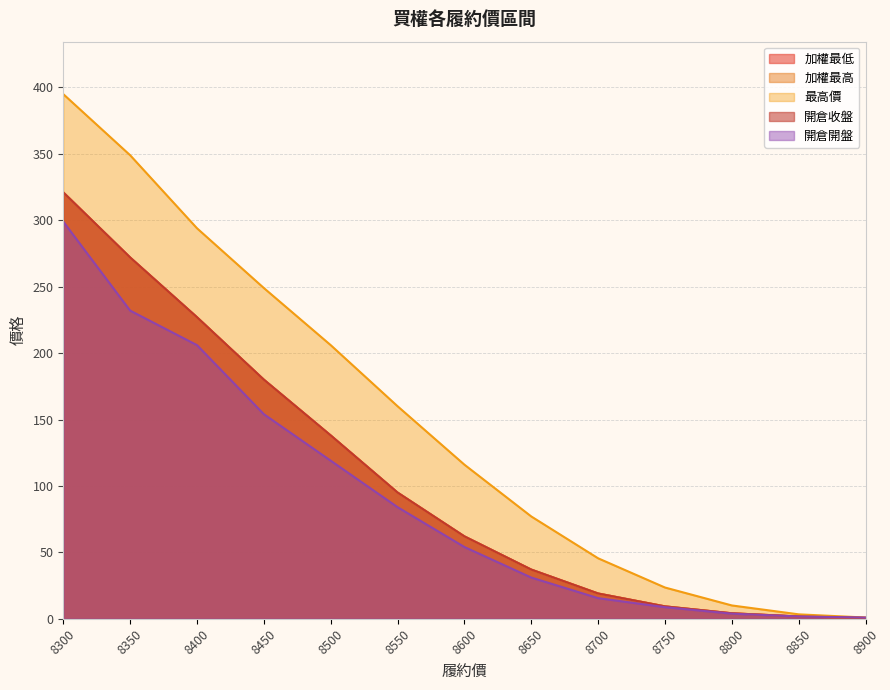

Reading left to right, extract all data points from this chart.

加權最低: 321.0	272.0	227.0	180.0	138.0	95.0	62.0	37.0	19.0	9.3	4.1	1.7	0.6
加權最高: 321.0	272.0	227.0	180.0	138.0	95.0	62.0	37.0	19.0	9.3	4.1	1.7	0.6
最高價: 395.0	349.0	294.0	249.0	206.0	160.0	116.0	77.0	45.5	23.5	10.0	3.3	0.9
開倉收盤: 321.0	272.0	227.0	180.0	138.0	95.0	62.0	37.0	19.0	9.3	4.1	1.7	0.6
開倉開盤: 299.0	232.0	206.0	154.0	119.0	84.0	54.0	31.0	15.5	8.7	3.8	1.7	0.9